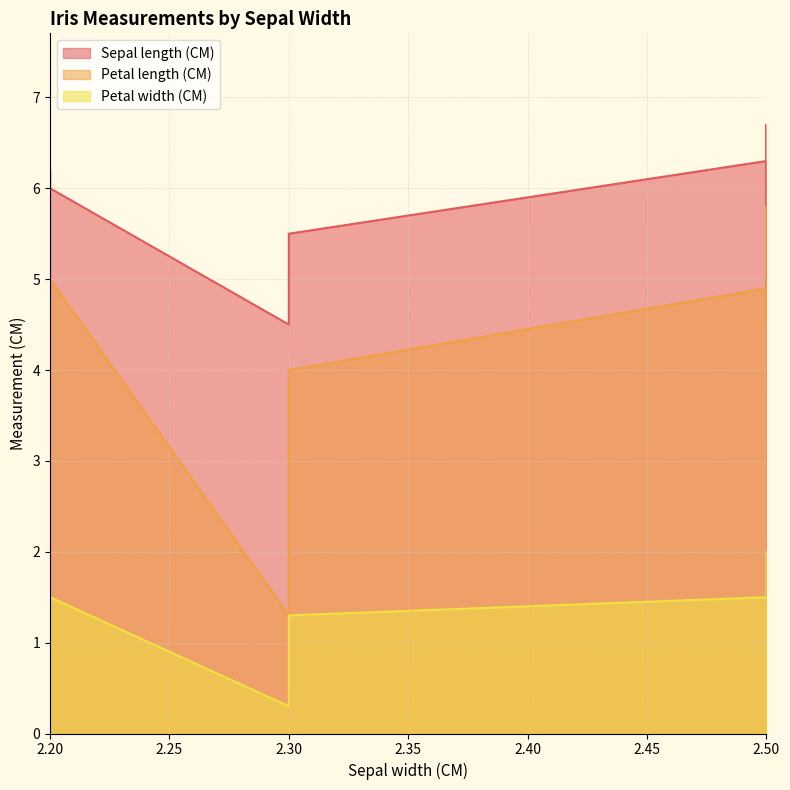

At which category does the chart reach its peak across all series?

2.5